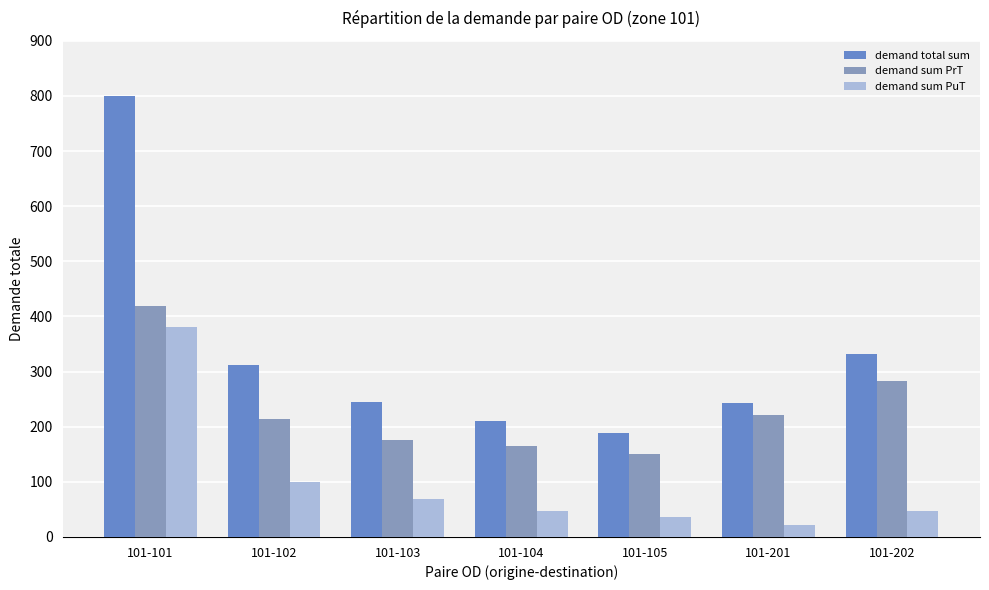

What is the difference between the demand total sum values at 101-102 and 101-101?

487.2